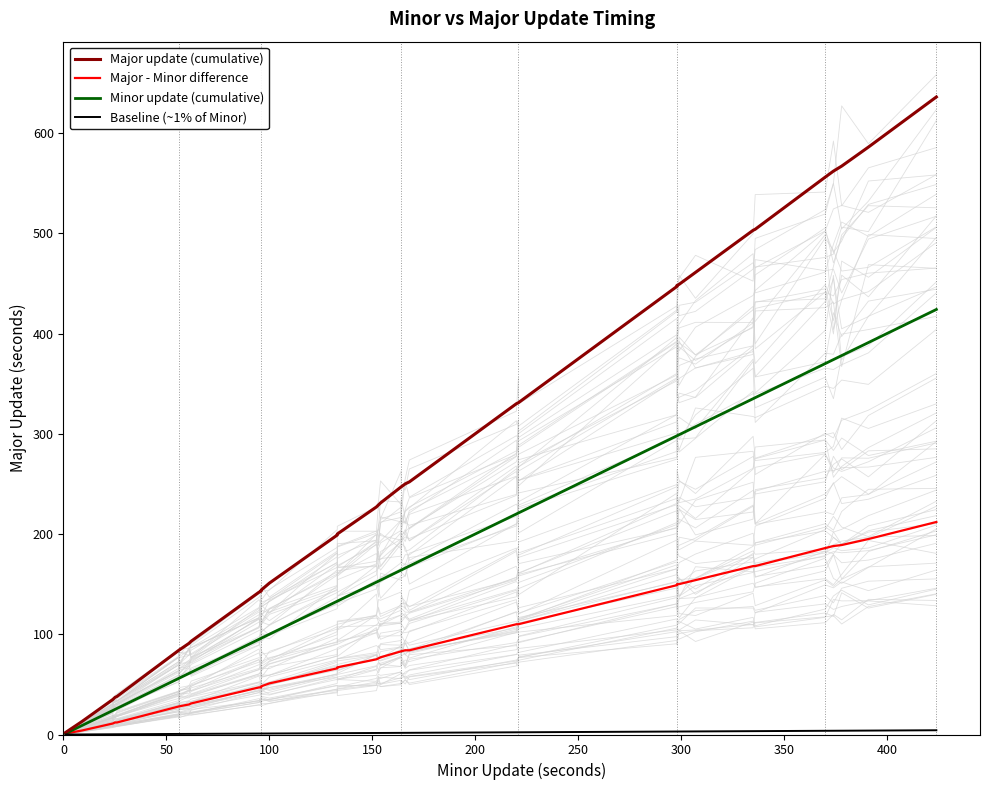

What is the greatest value displayed?

636.0